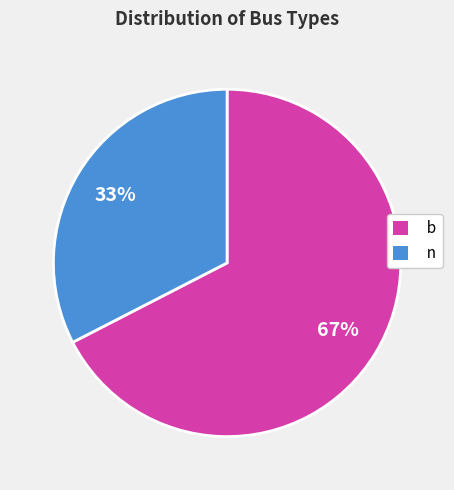

The n slice represents 19% of the pie. True or false?

False